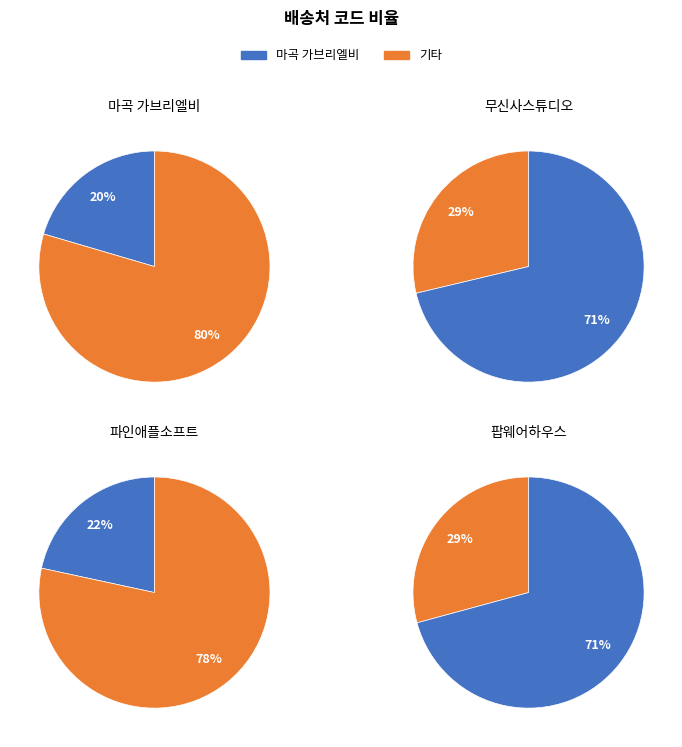

Which has a higher value, 팝웨어하우스 or 파인애플소프트?

팝웨어하우스